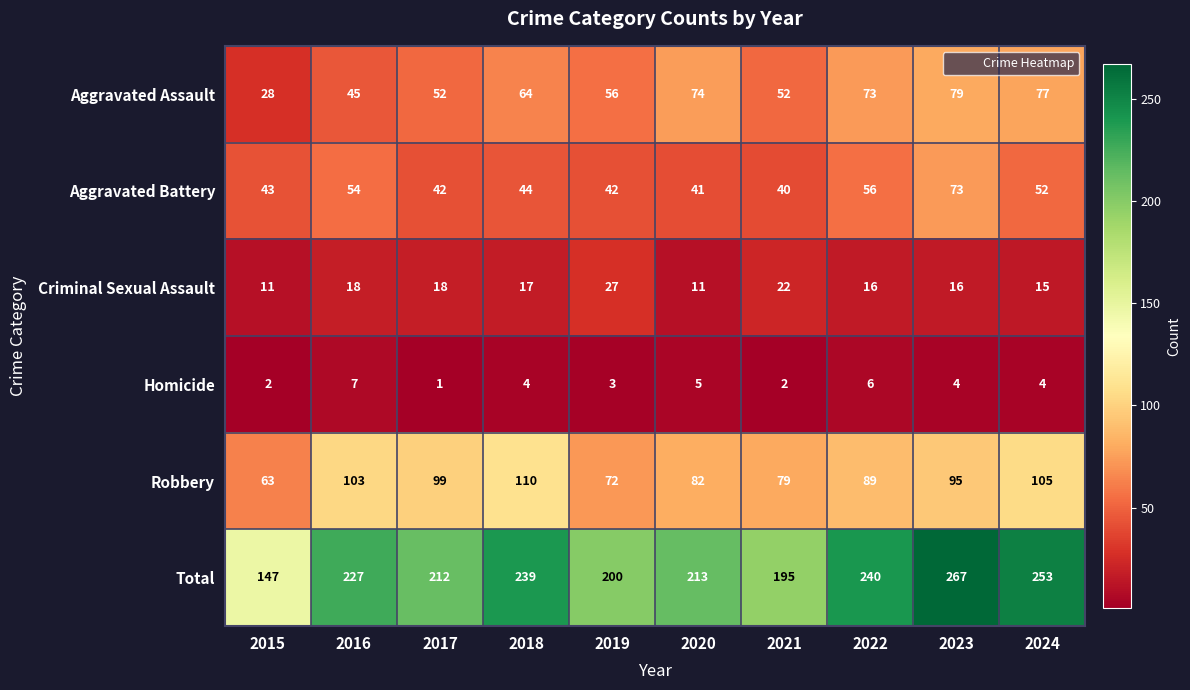

Is it true that Total equals 367 at 2017?

False